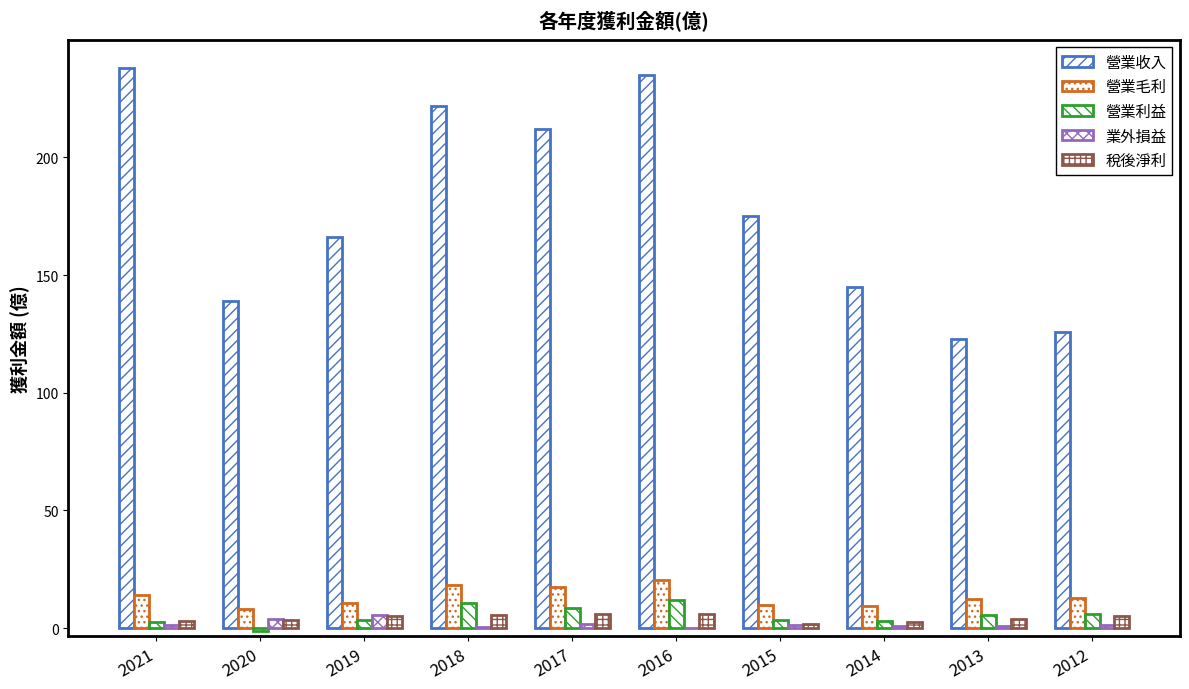

How many categories are shown in the chart?

10